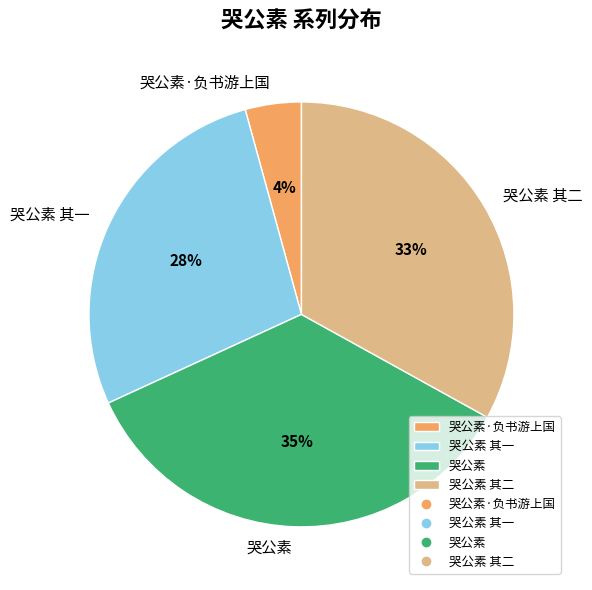

True or false: 哭公素 其一 accounts for 28% of the total.

True